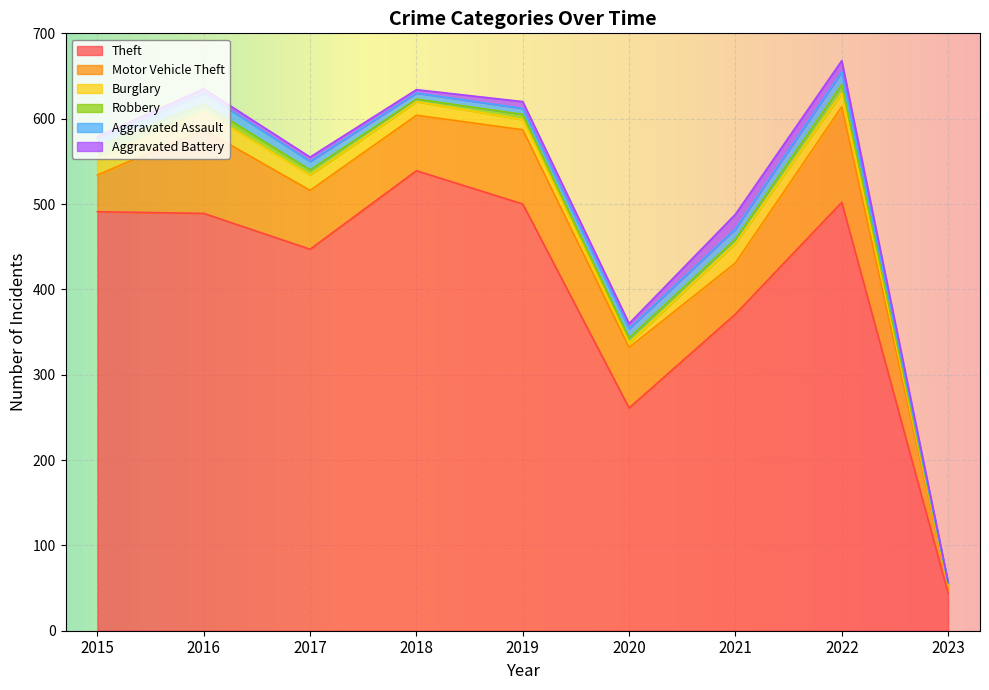

True or false: Motor Vehicle Theft and Robbery cross at least once.

False